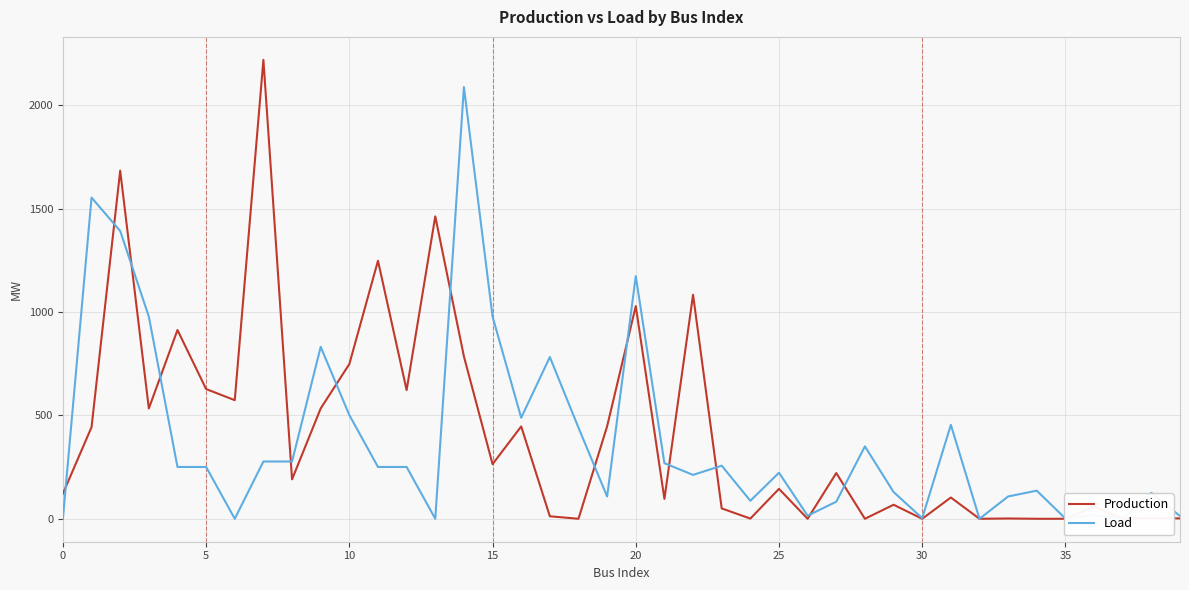

Is it true that Production equals -1347.4 at 18?

False